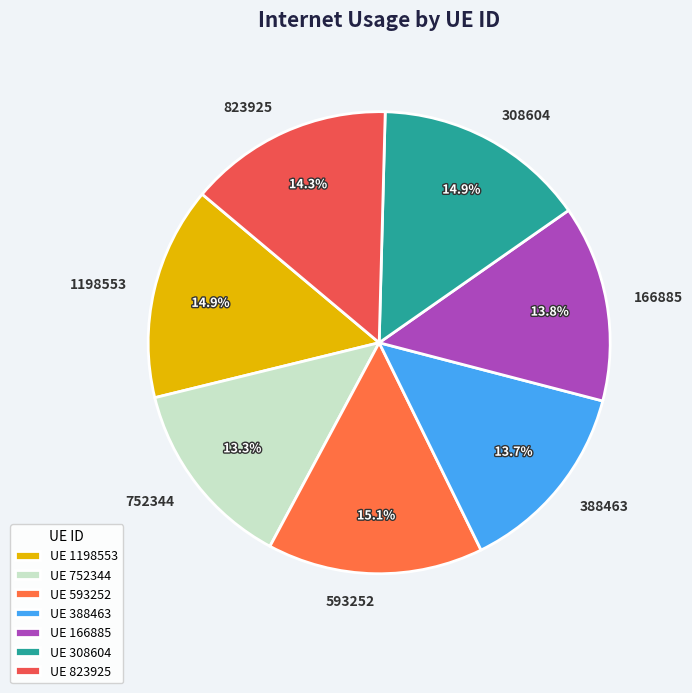

To the nearest percent, what percentage of the pie is 752344?

13%